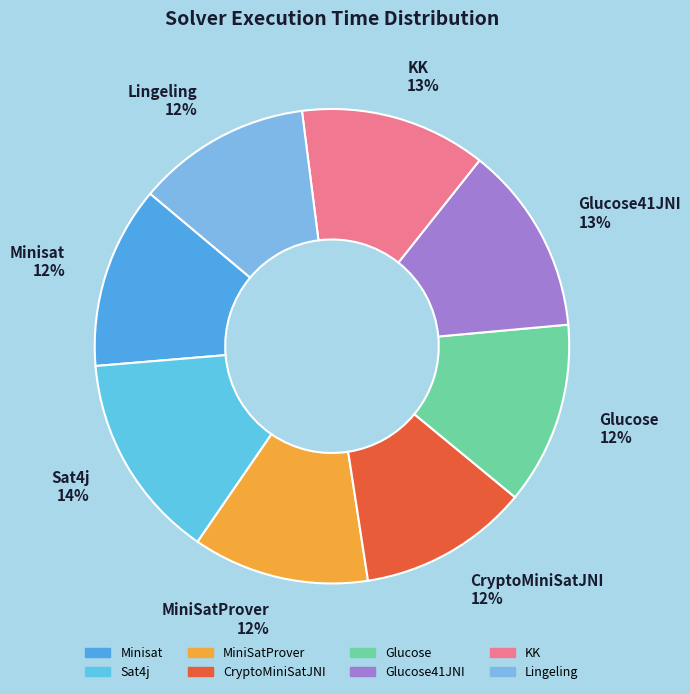

To the nearest percent, what percentage of the pie is KK?

13%